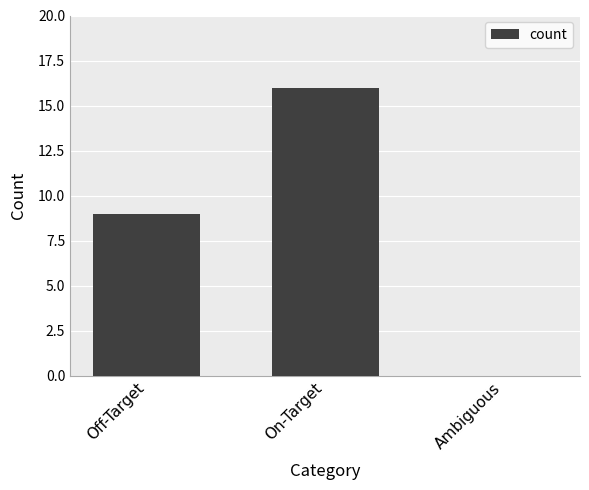

At which label is the value closest to 8?

Off-Target